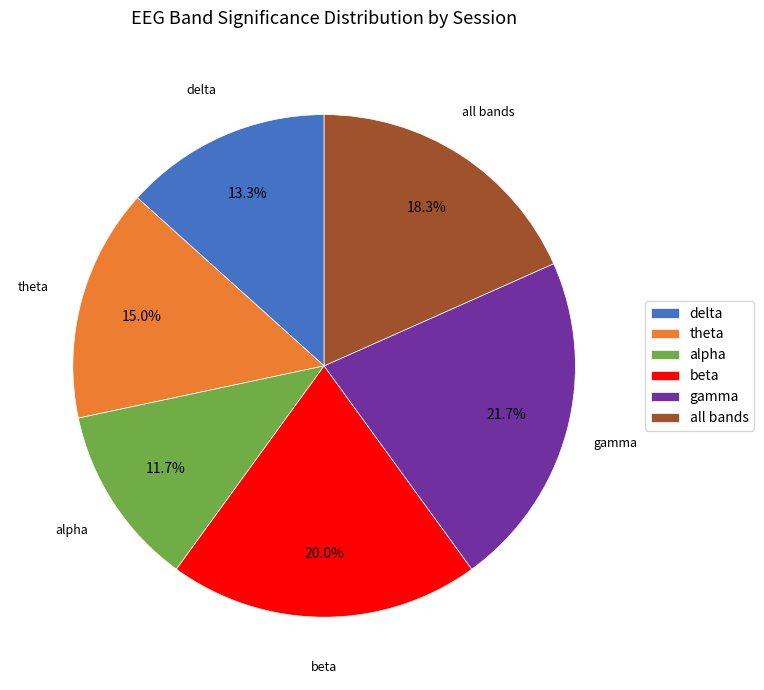

To the nearest percent, what is the difference between the largest and smallest slice percentages?

10%